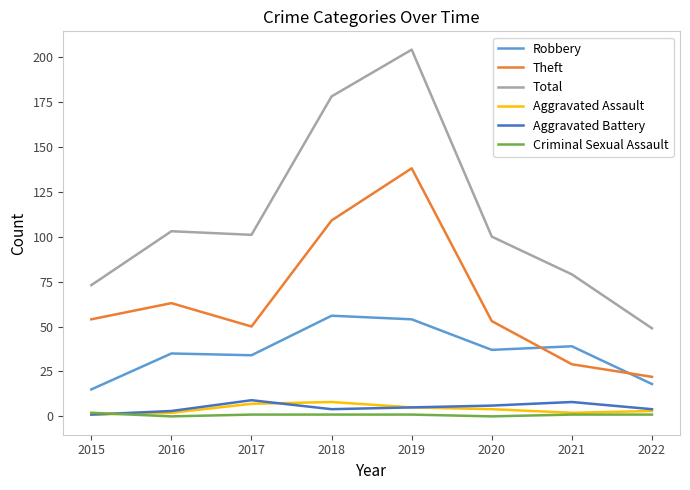

Reading left to right, transcribe all the data shown in this chart.

Robbery: 15	35	34	56	54	37	39	18
Theft: 54	63	50	109	138	53	29	22
Total: 73	103	101	178	204	100	79	49
Aggravated Assault: 1	2	7	8	5	4	2	3
Aggravated Battery: 1	3	9	4	5	6	8	4
Criminal Sexual Assault: 2	0	1	1	1	0	1	1